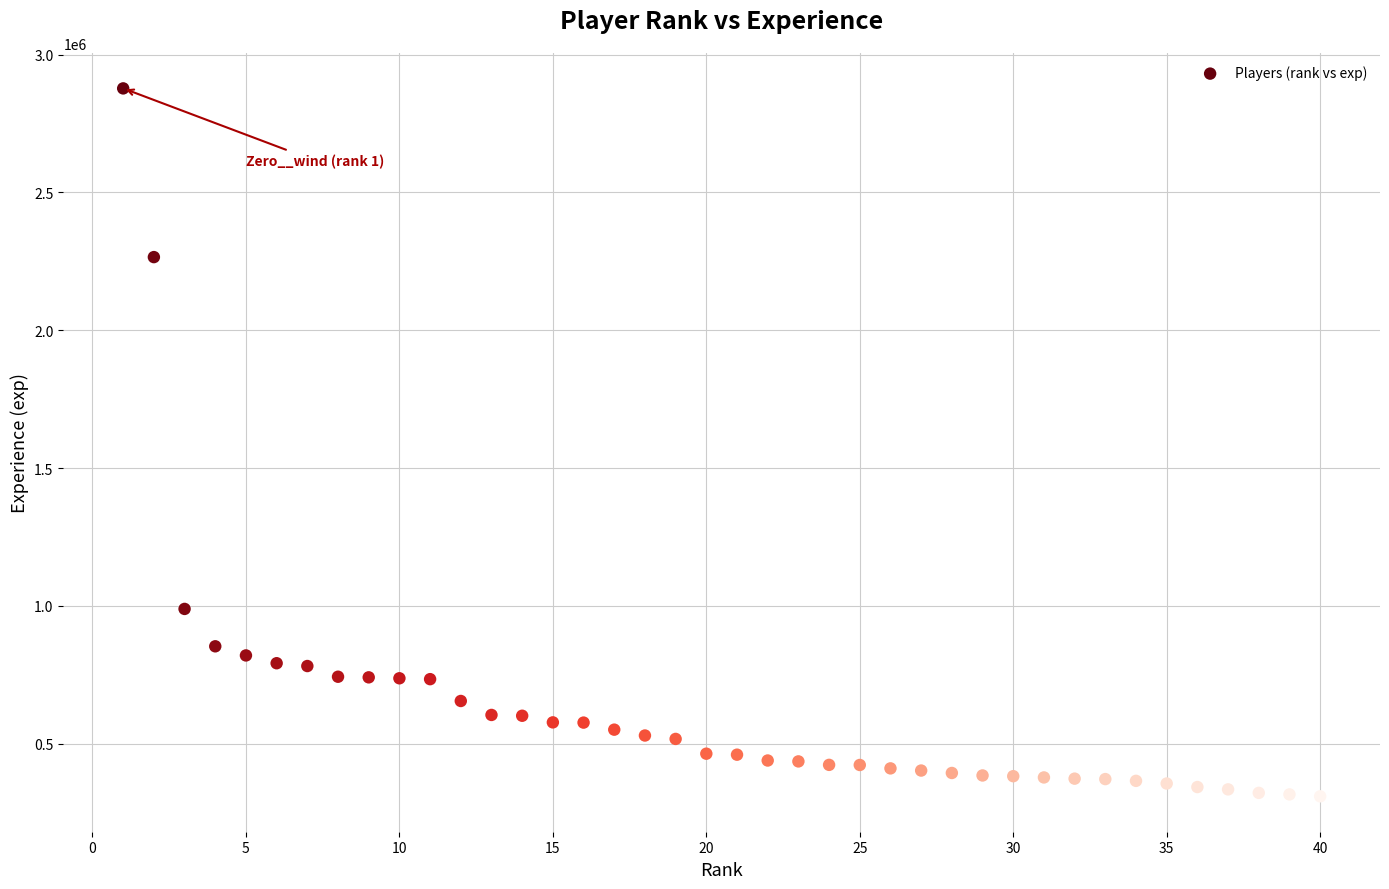

What is the range of X values (max minus min)?

39